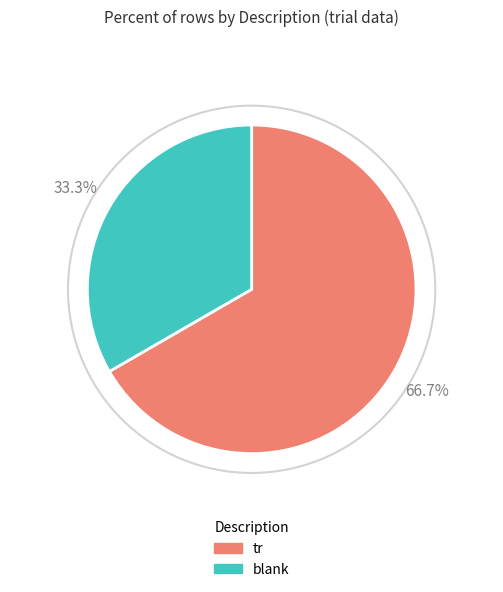

To the nearest percent, what is the combined percentage of tr and blank?

100%